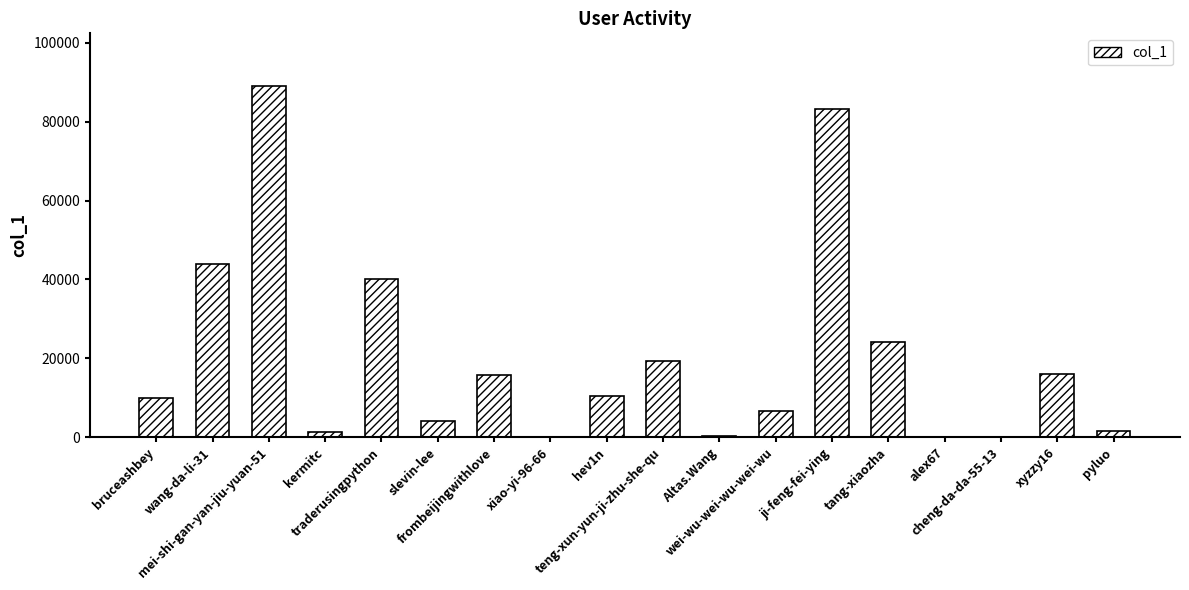

What is the greatest value displayed?

89054